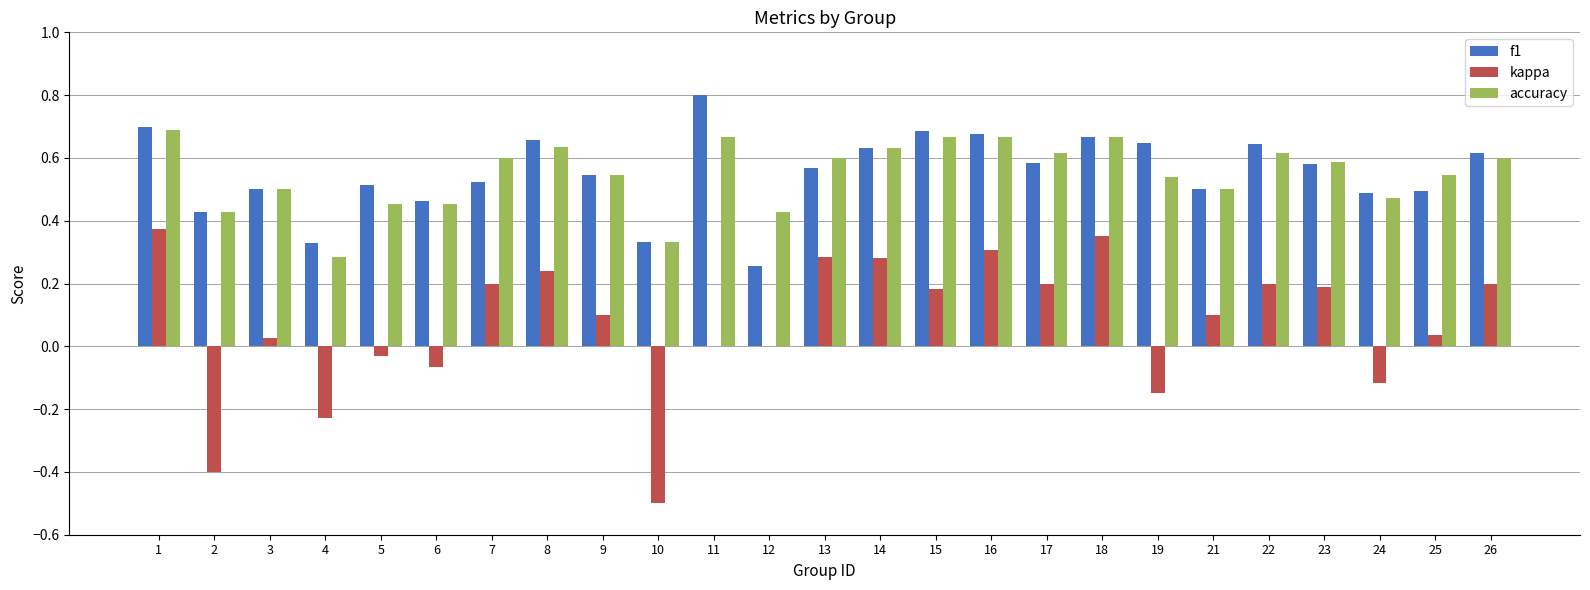

Is it true that accuracy equals 0.3 at 3?

False